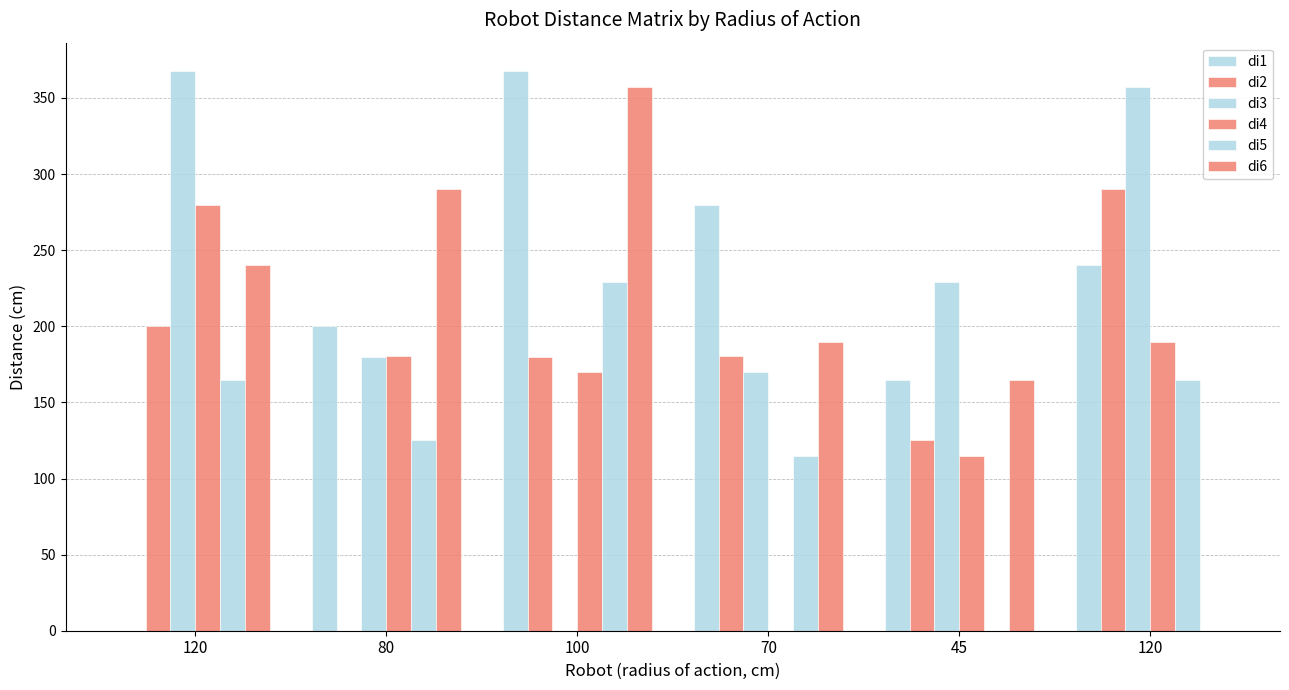

Are the bars grouped side by side (vs. stacked)?

Yes